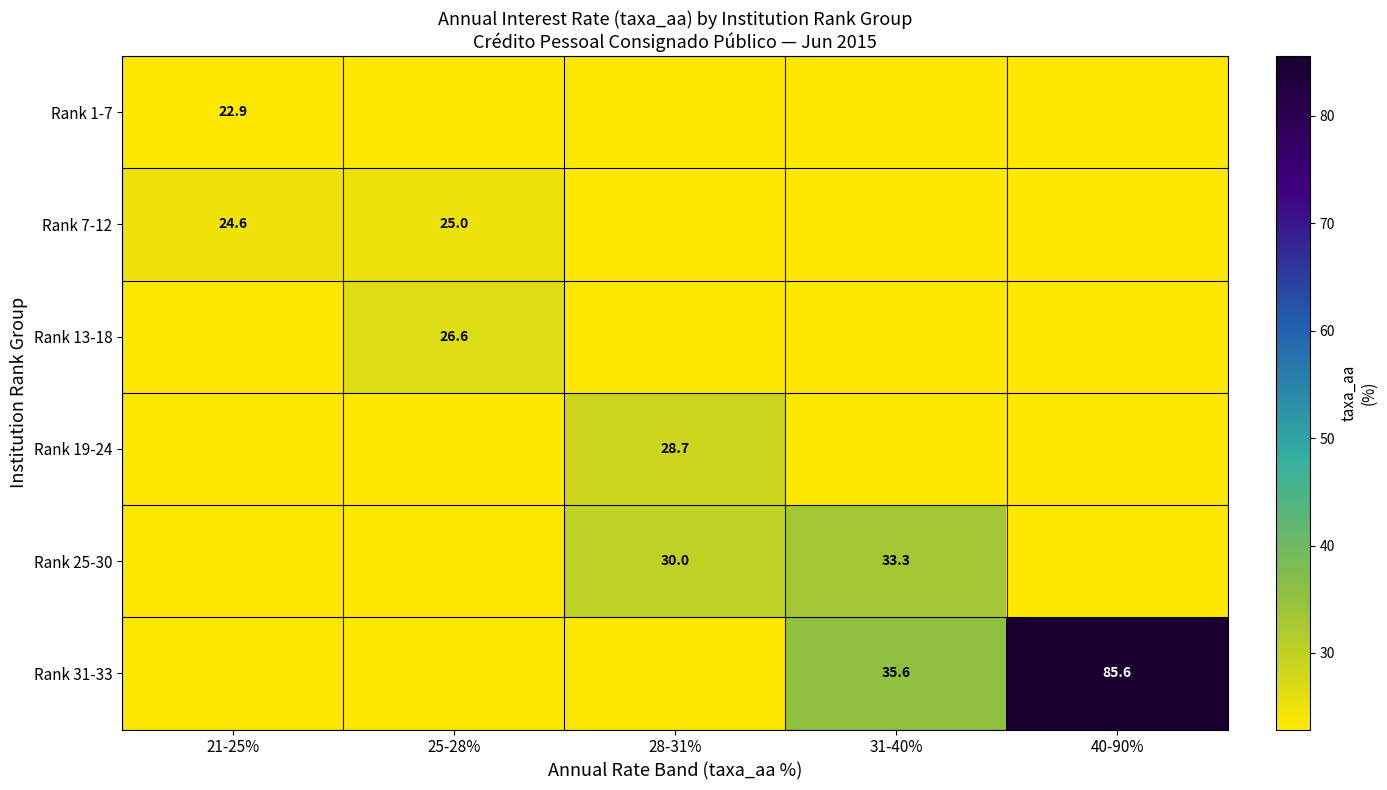

How many distinct data groups are displayed?

6